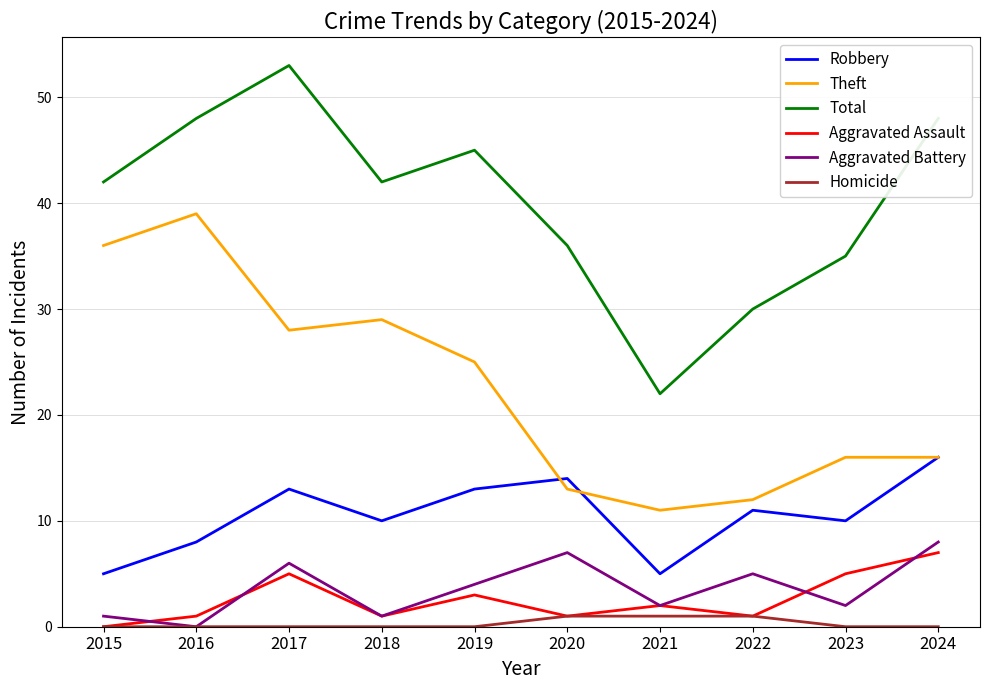

Which series has the largest total across all categories?

Total